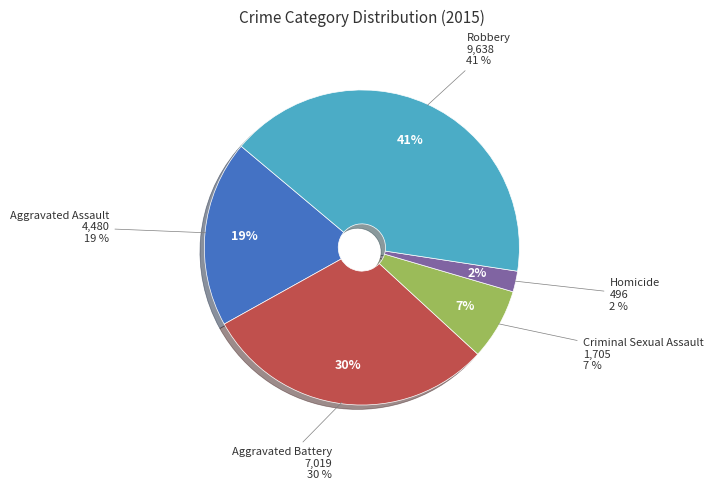

Does Aggravated Battery represent more than half of the total?

No